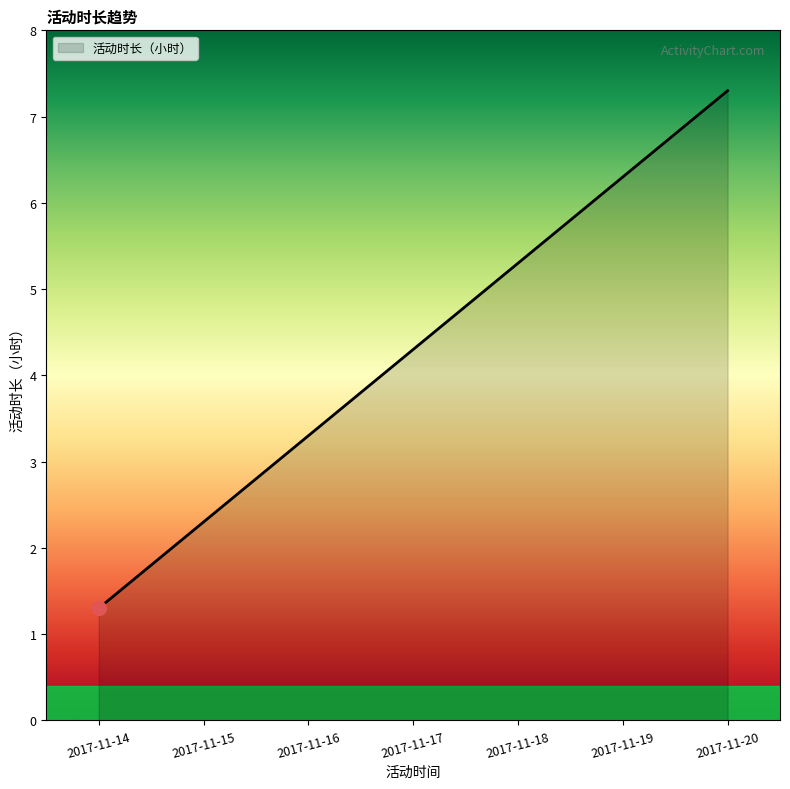

What is the change in value from 2017-11-14 to 2017-11-18?

+4.0